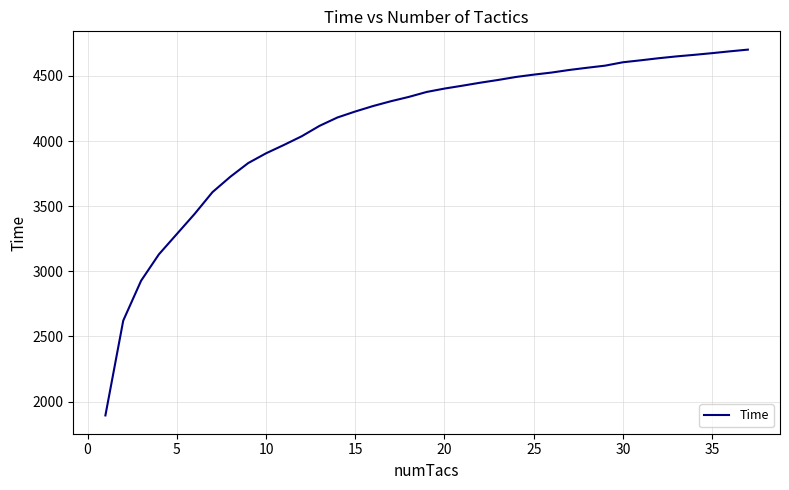

What is the minimum value shown in the chart?

1894